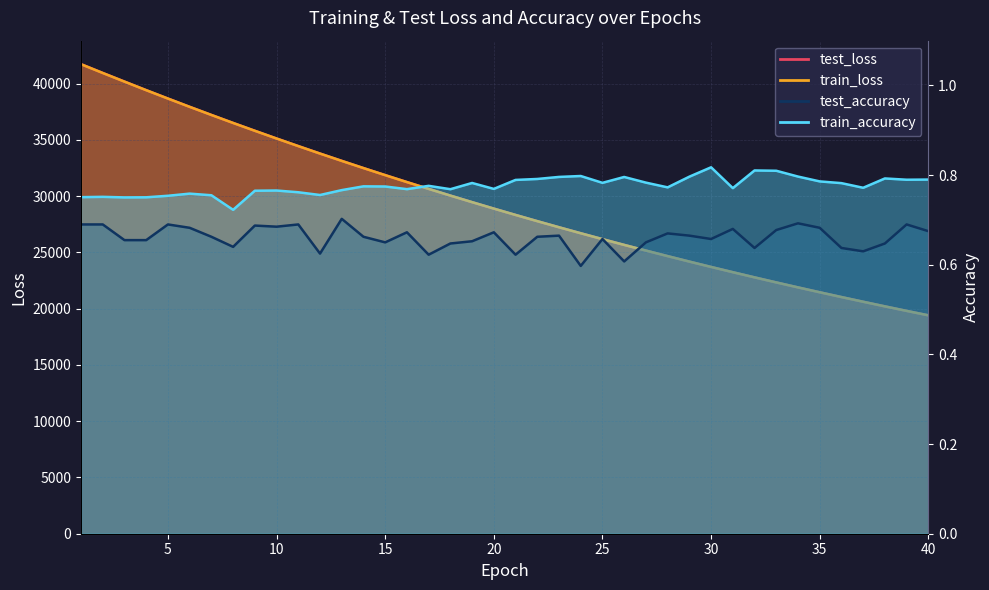

Which series has the widest spread of values?

test_loss